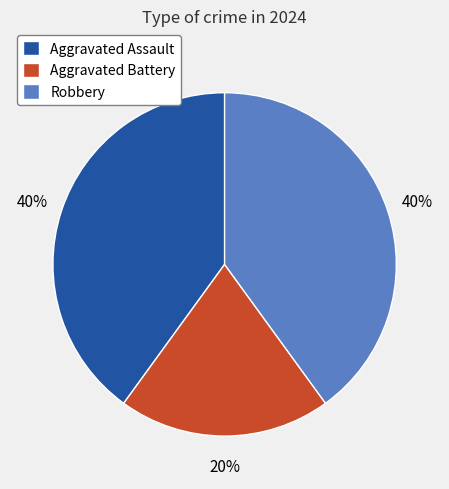

To the nearest percent, what is the average slice percentage?

33%